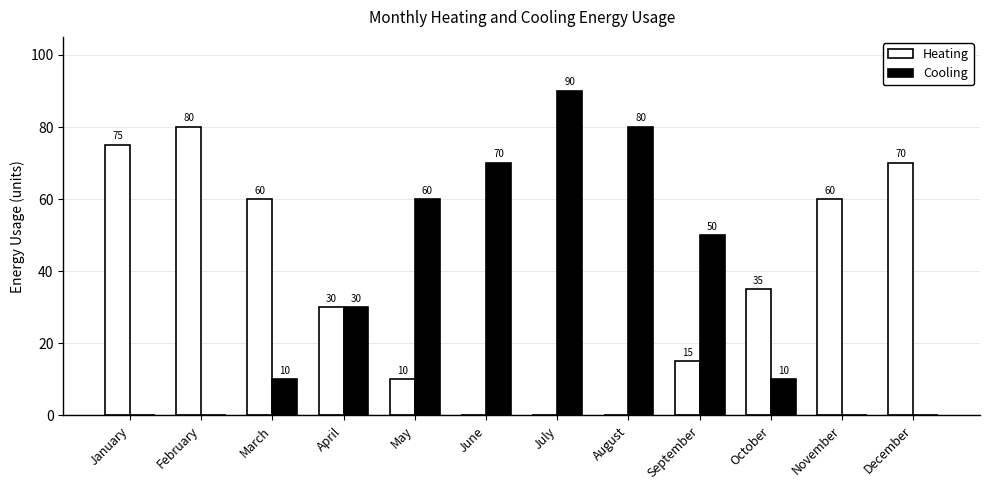

How many positive values does the Heating series have?

9